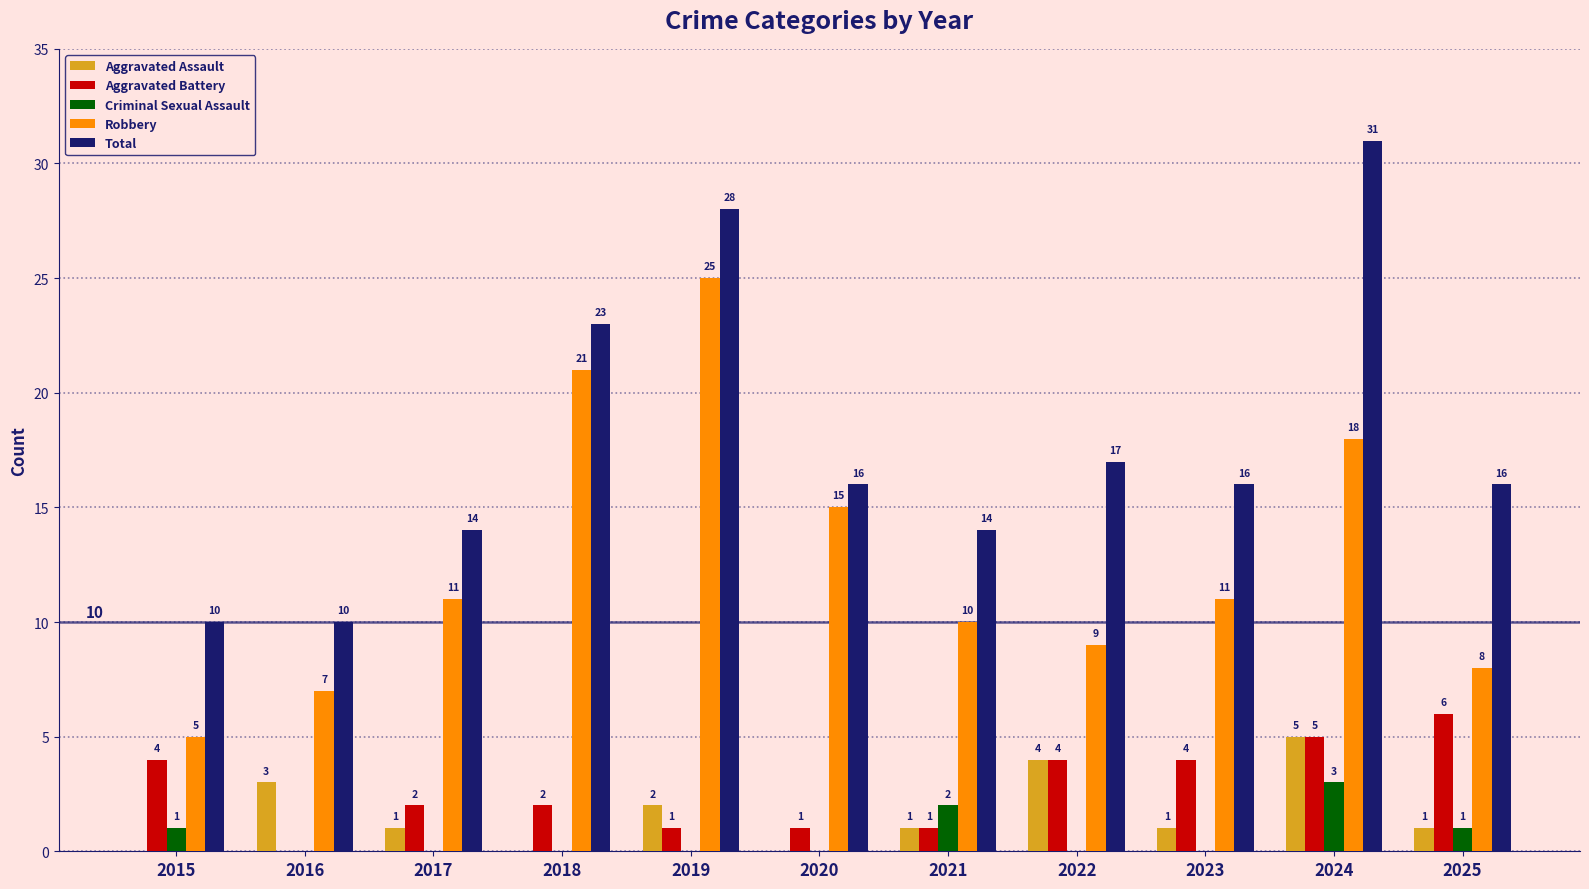

How many groups of bars are there?

11